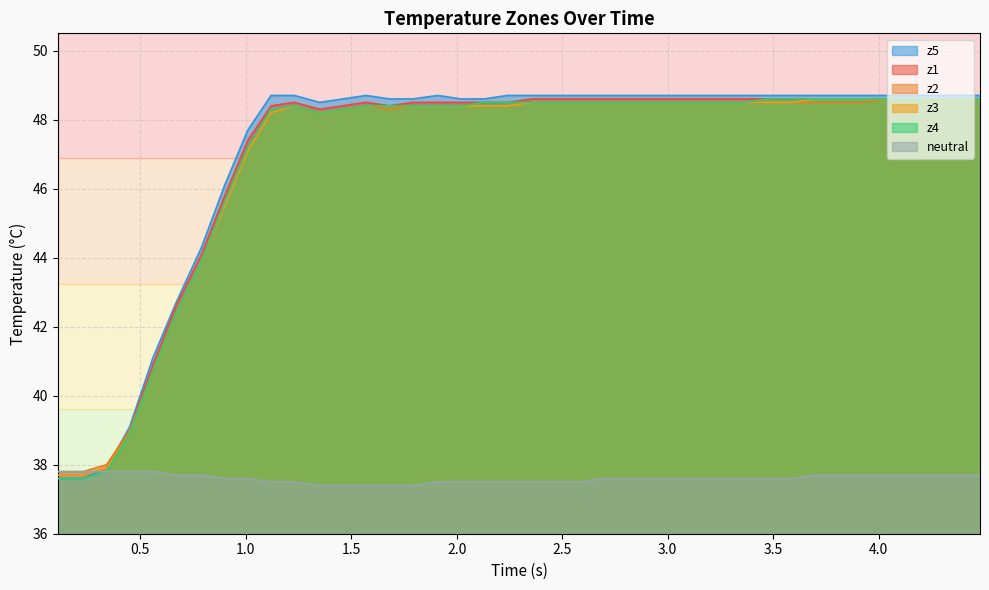

Which series has the widest spread of values?

z5